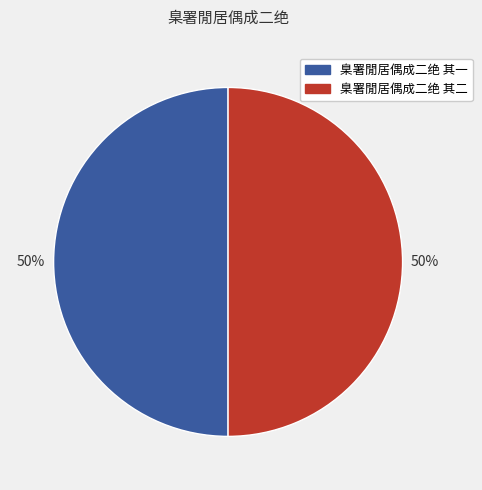

Do 臬署閒居偶成二绝 其二 and 臬署閒居偶成二绝 其一 together represent more than half of the pie?

Yes